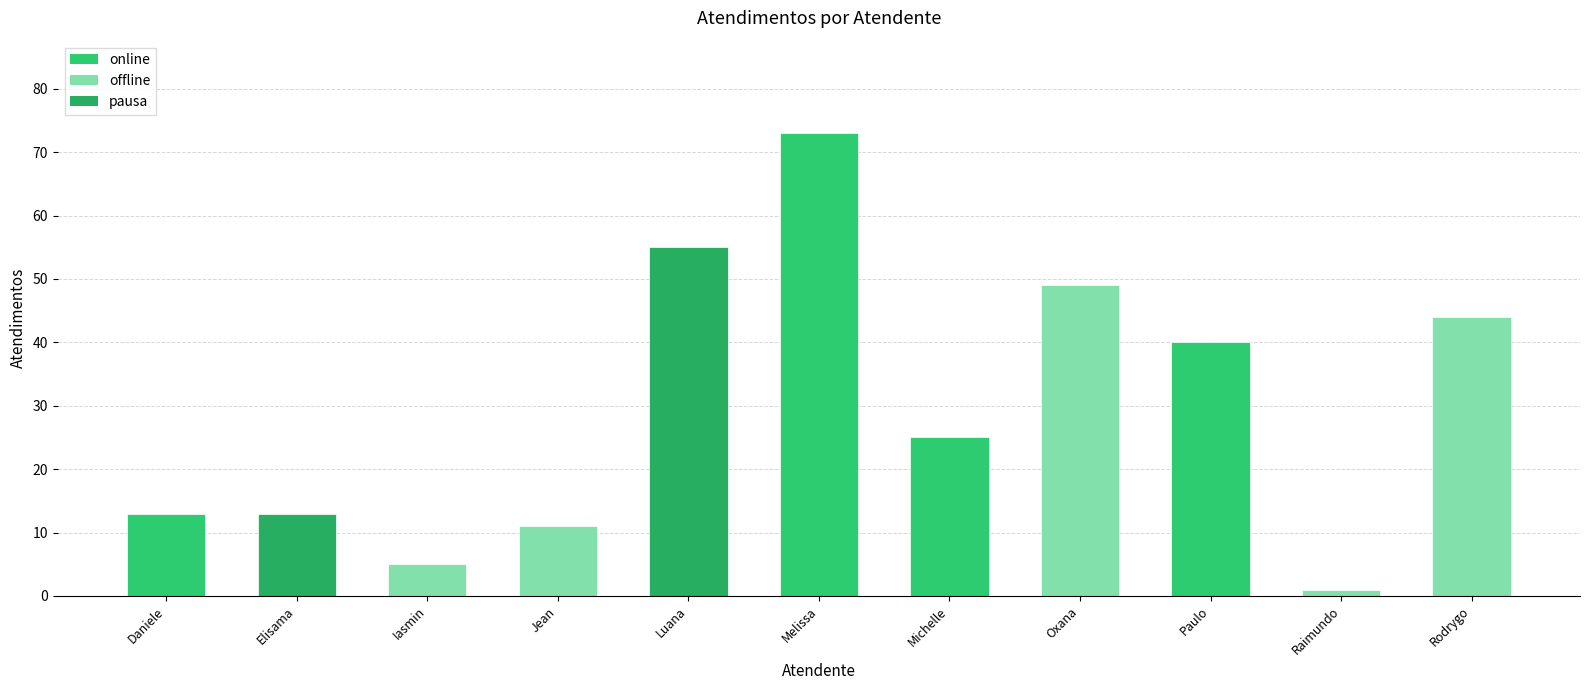

Reading left to right, what are all the values shown in this chart?

13	13	5	11	55	73	25	49	40	1	44